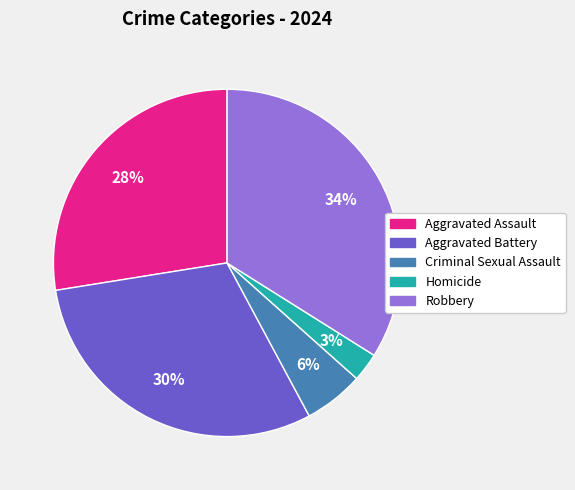

How many segments does this pie chart have?

5